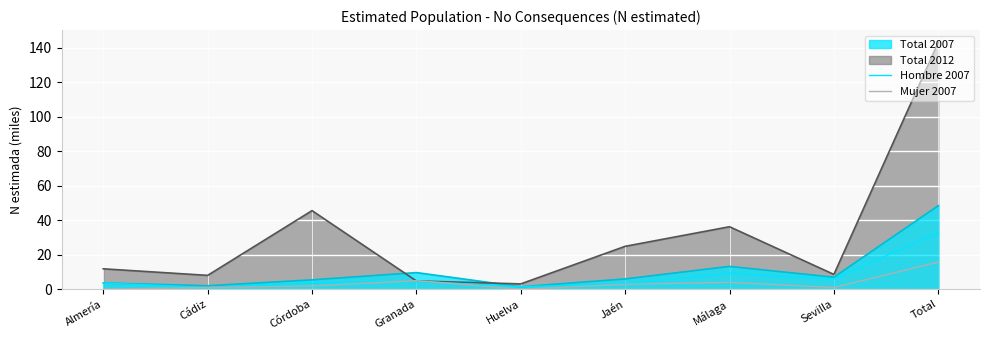

What is the average value of the Mujer 2007 series?

3.5